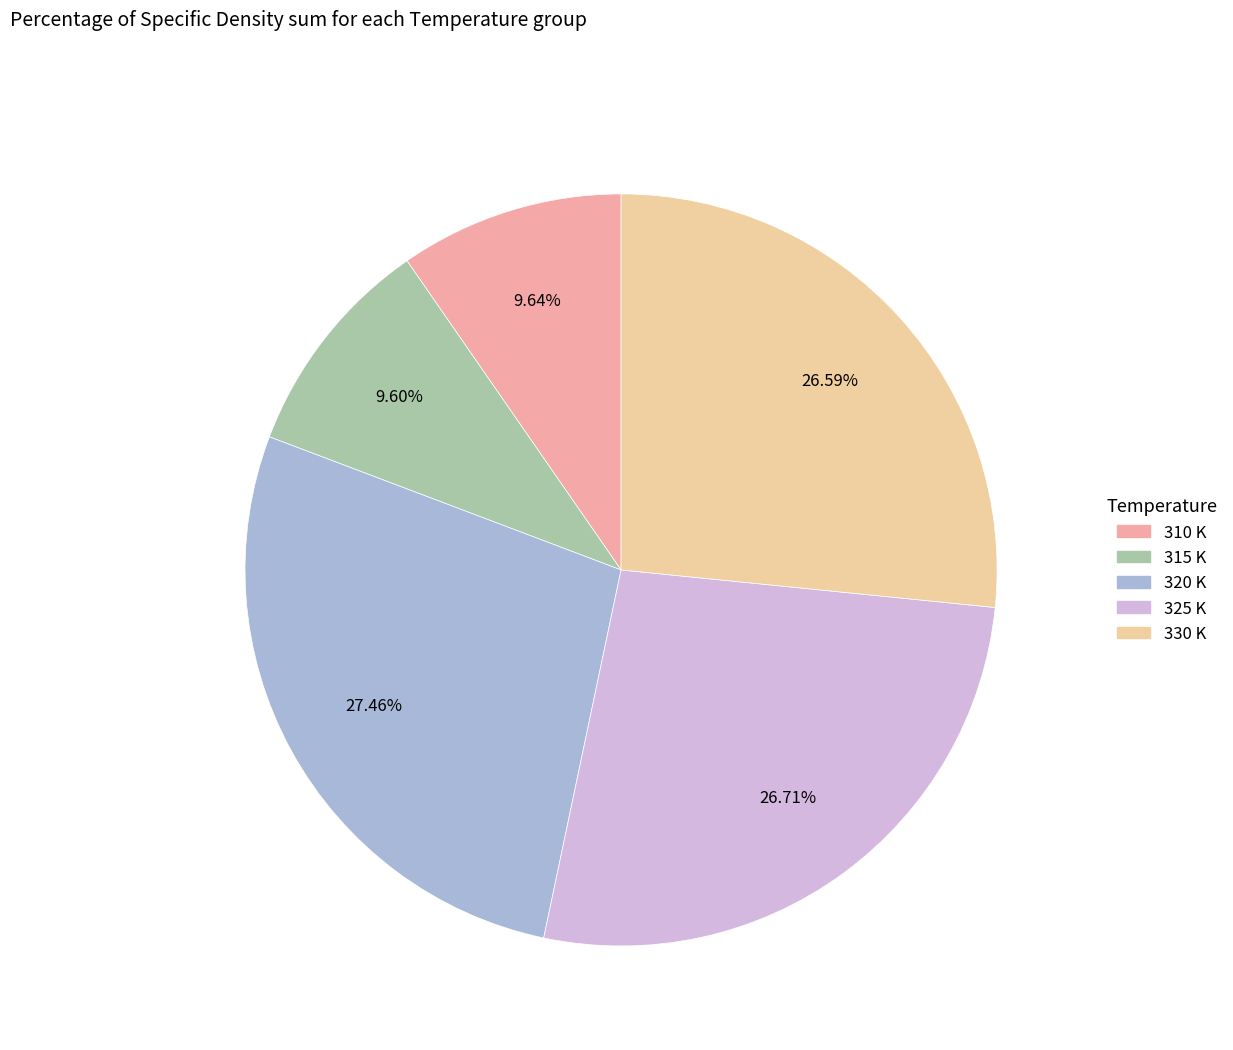

Does any single category account for the majority?

No